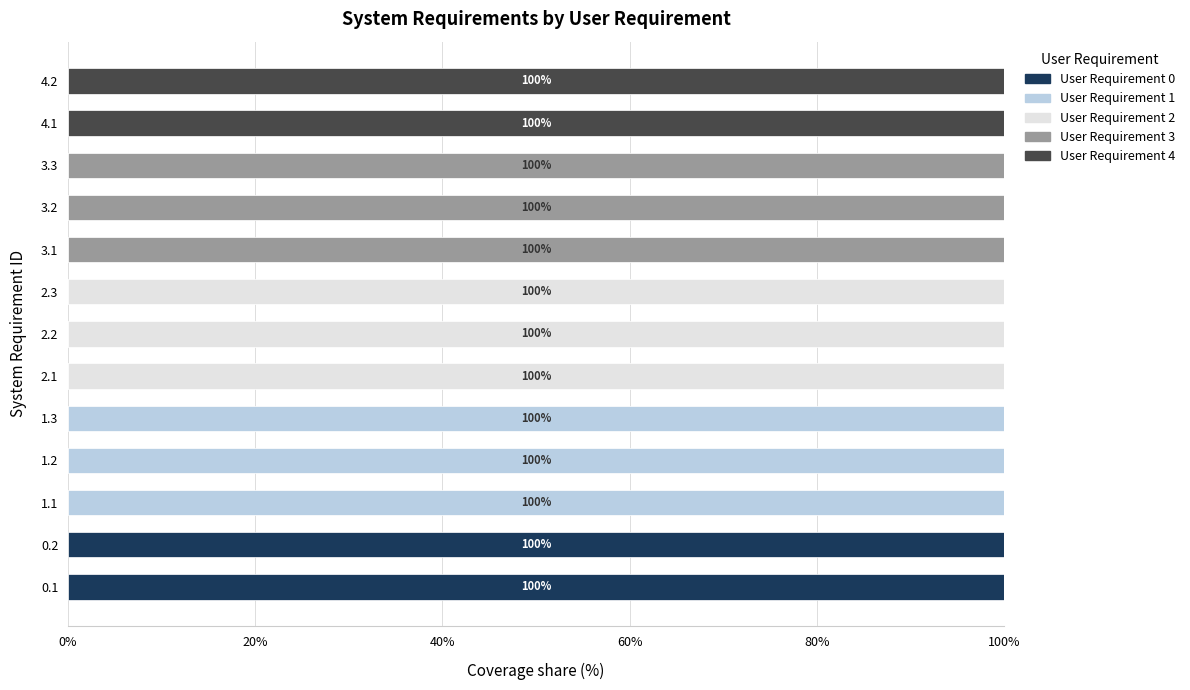

What is the total value across all series at 1.3?

100